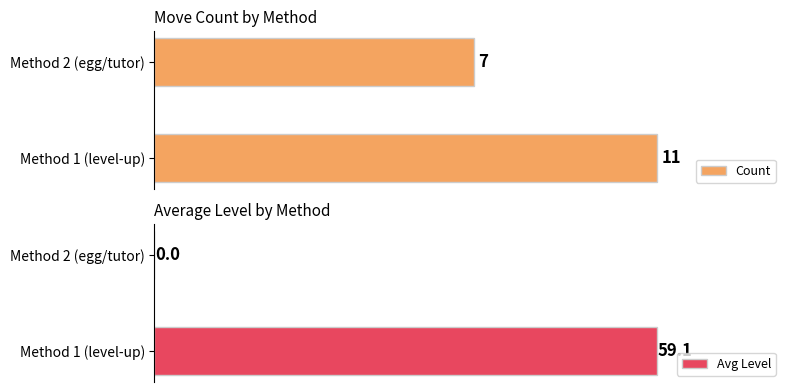

List the series in order of their peak value, highest first.

Avg Level, Count